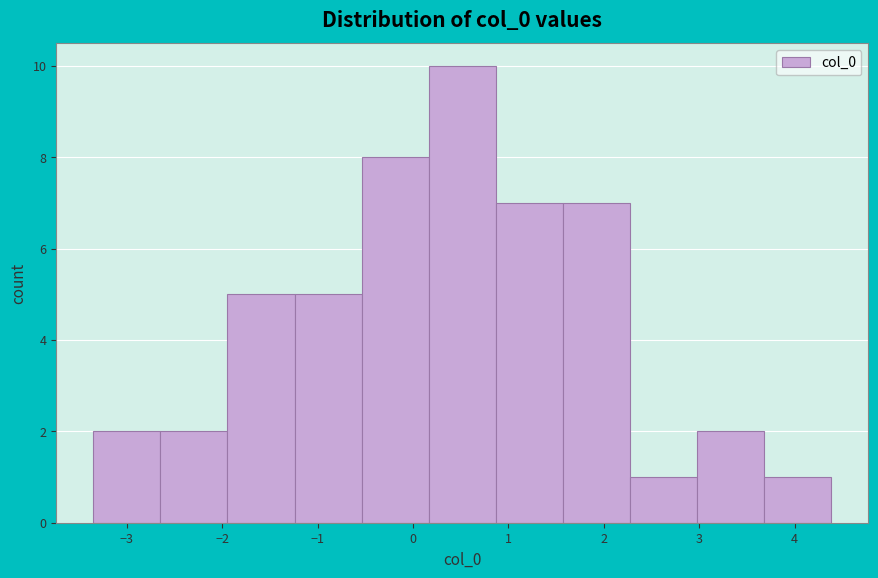

Over which range of the x-axis is the bar tallest?

0.2 to 0.9